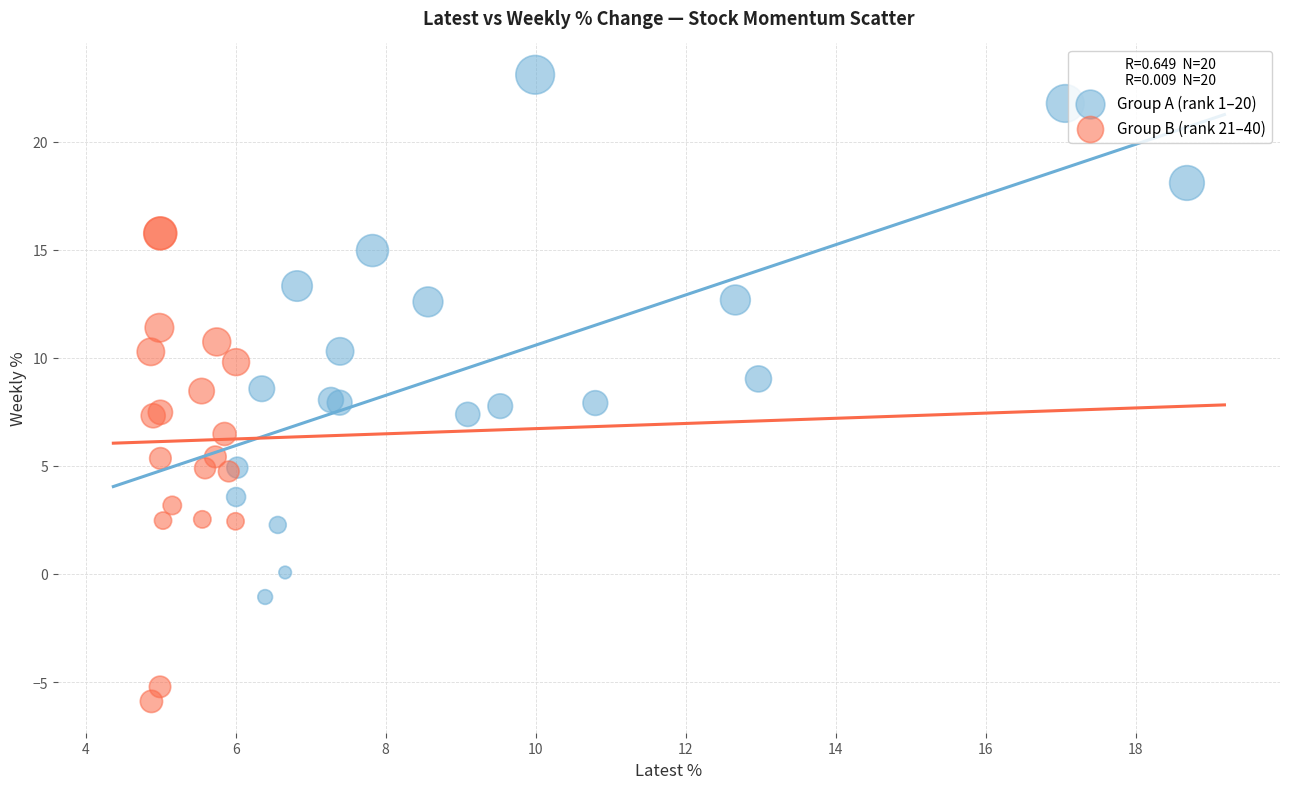

Which series contains the highest Y value?

Group A (rank 1–20)